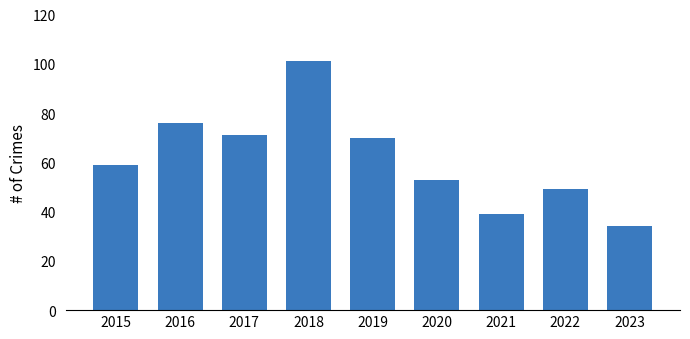

What is the ratio of the value at 2016 to the value at 2021?

1.9